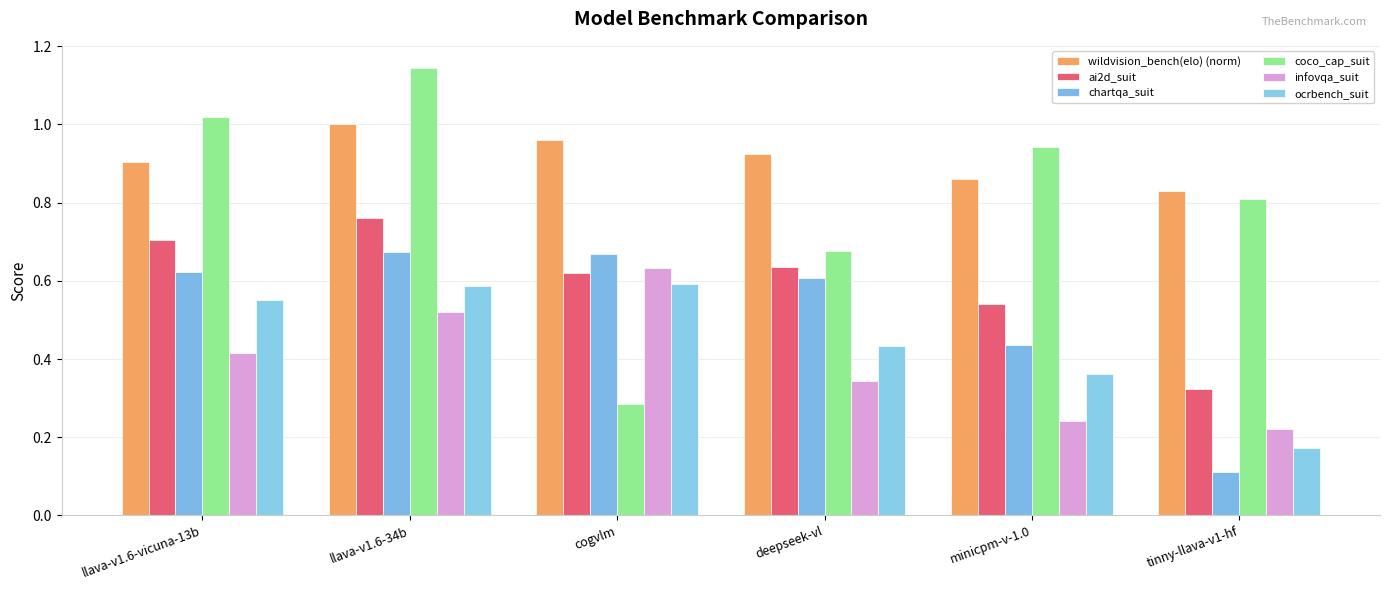

What is the average value of the infovqa_suit series?

0.4